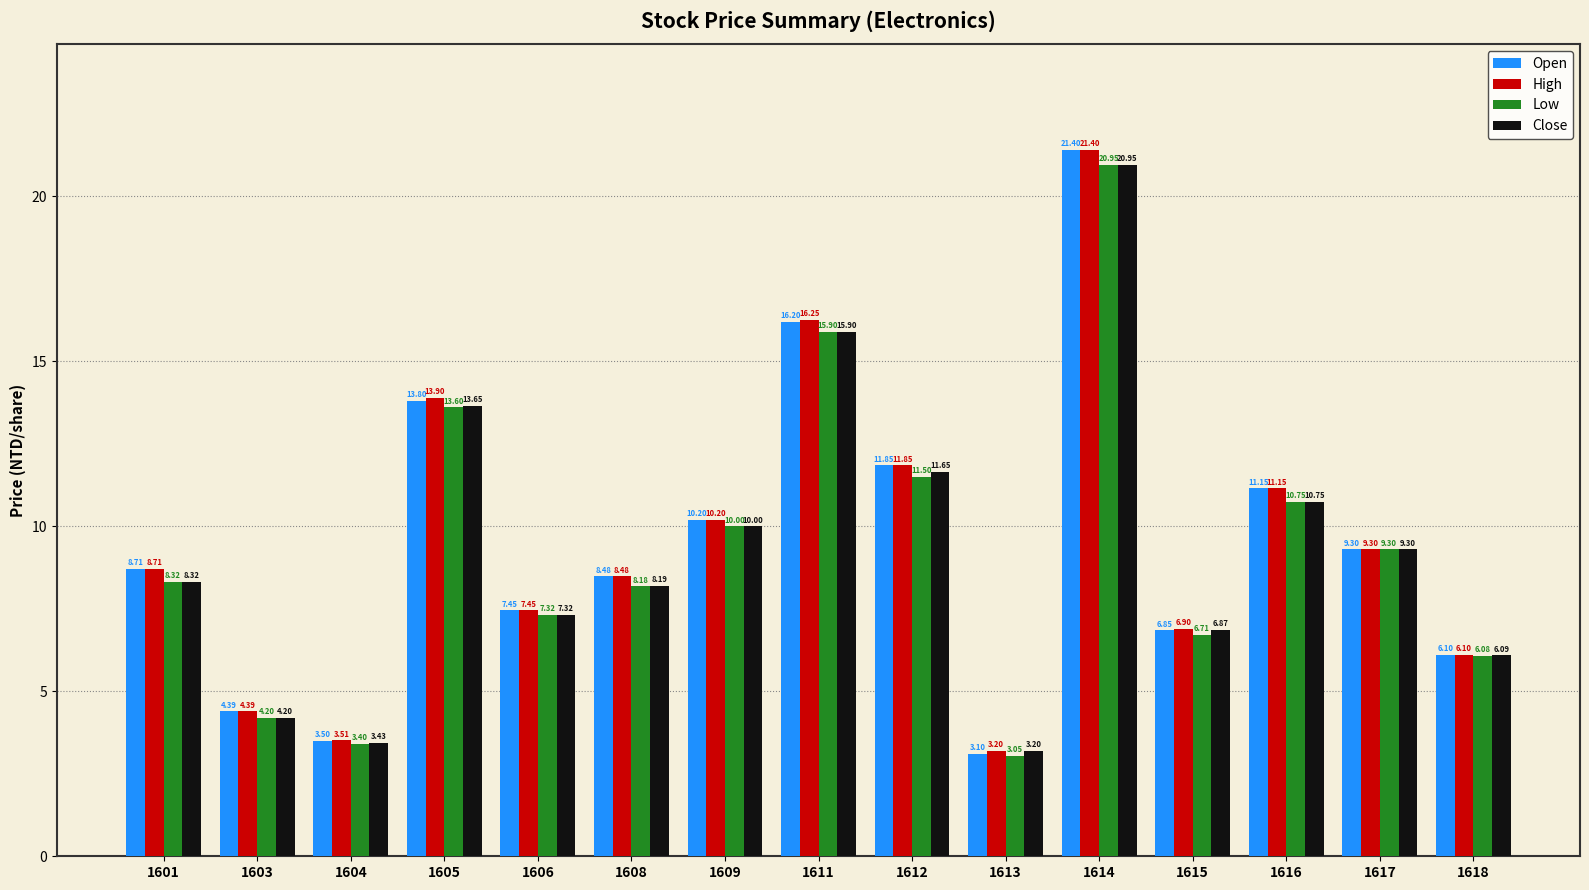

Which series has the widest spread of values?

Open